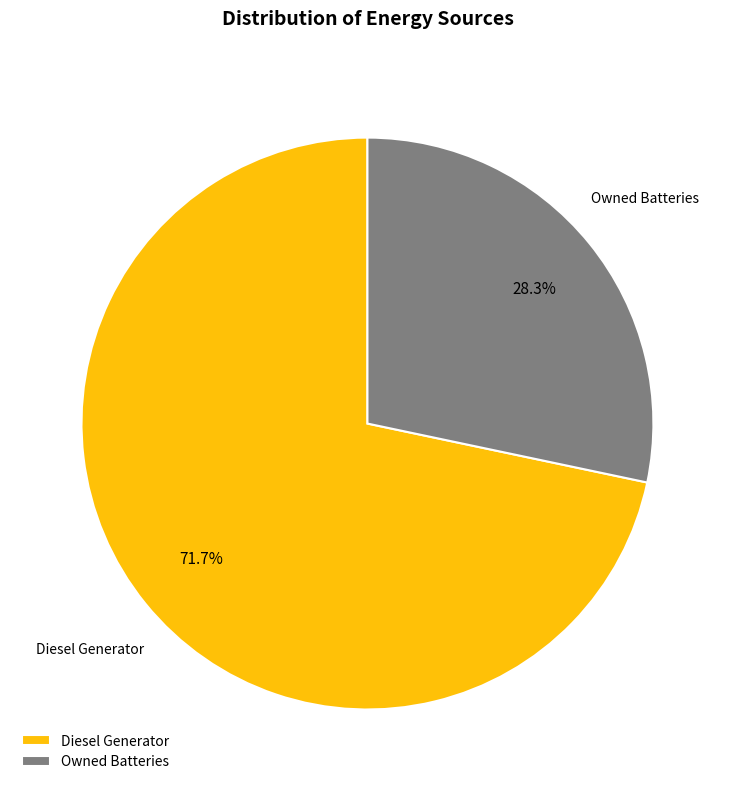

How many segments does this pie chart have?

2